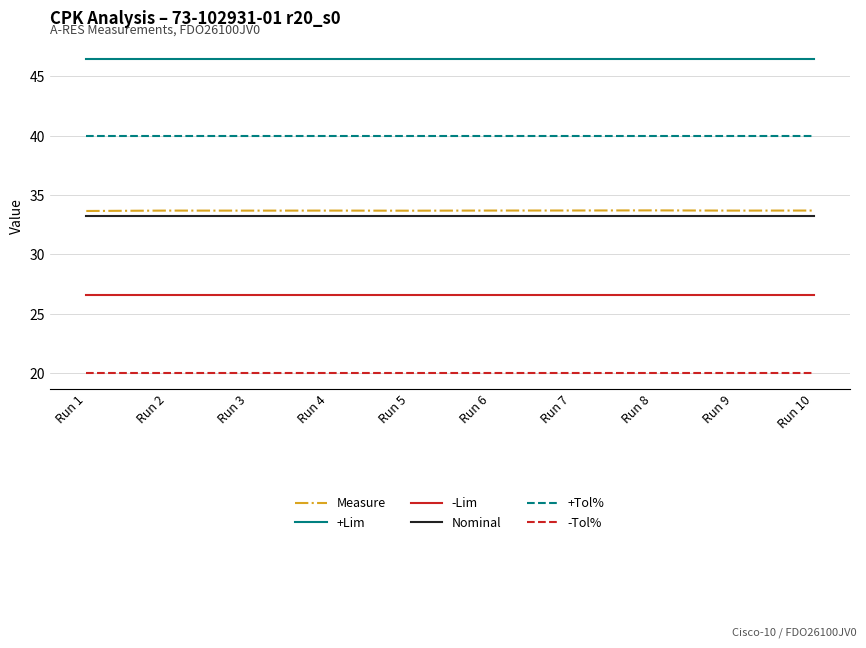

Reading left to right, what are all the values shown in this chart?

Measure: 33.7	33.7	33.7	33.7	33.7	33.7	33.7	33.7	33.7	33.7
+Lim: 46.5	46.5	46.5	46.5	46.5	46.5	46.5	46.5	46.5	46.5
-Lim: 26.6	26.6	26.6	26.6	26.6	26.6	26.6	26.6	26.6	26.6
Nominal: 33.2	33.2	33.2	33.2	33.2	33.2	33.2	33.2	33.2	33.2
+Tol%: 40.0	40.0	40.0	40.0	40.0	40.0	40.0	40.0	40.0	40.0
-Tol%: 20.0	20.0	20.0	20.0	20.0	20.0	20.0	20.0	20.0	20.0